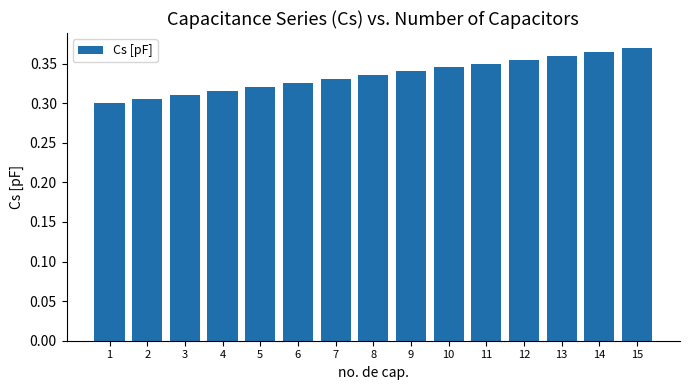

What is the sum of the values at 13 and 15?

0.7